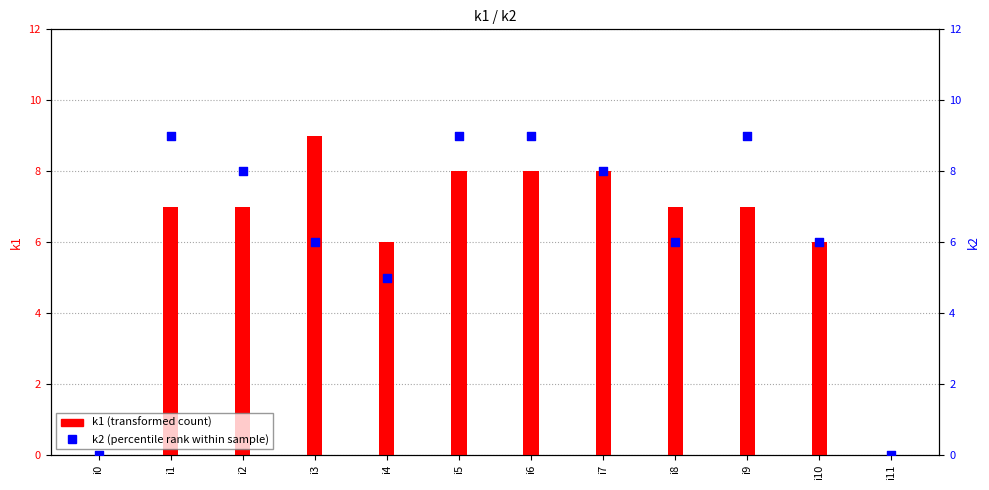

Which series reaches the maximum Y coordinate?

k1